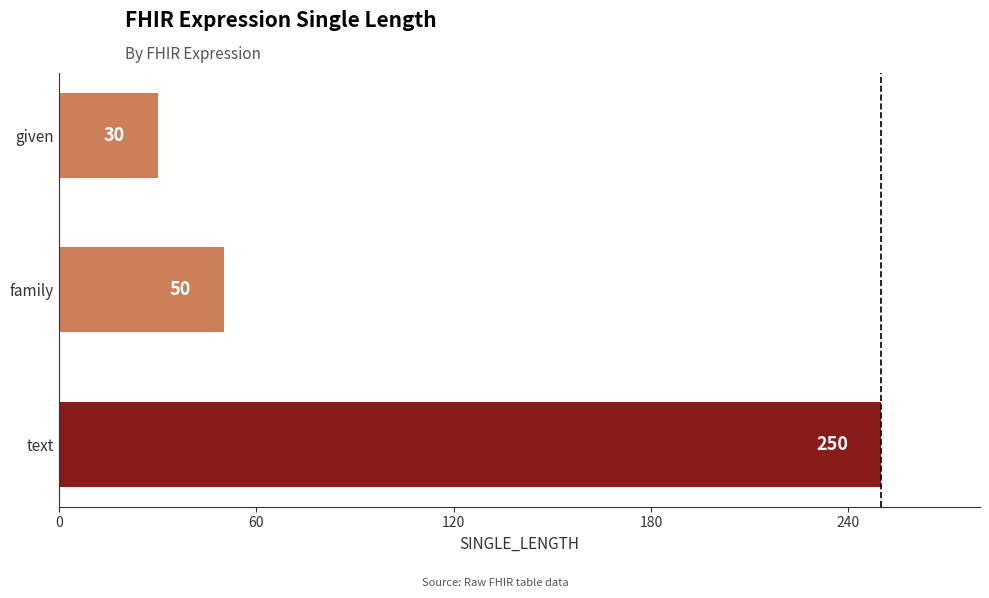

List the labels in order of value, smallest first.

given, family, text